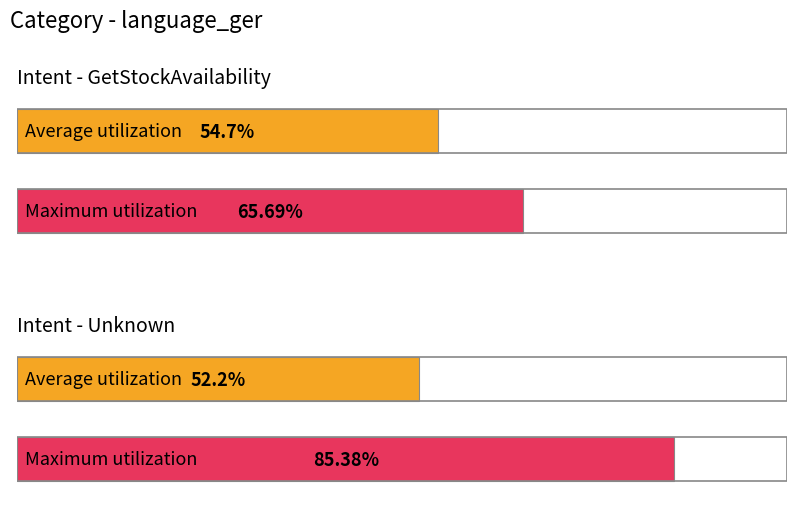

How many bars are there in each group?

2